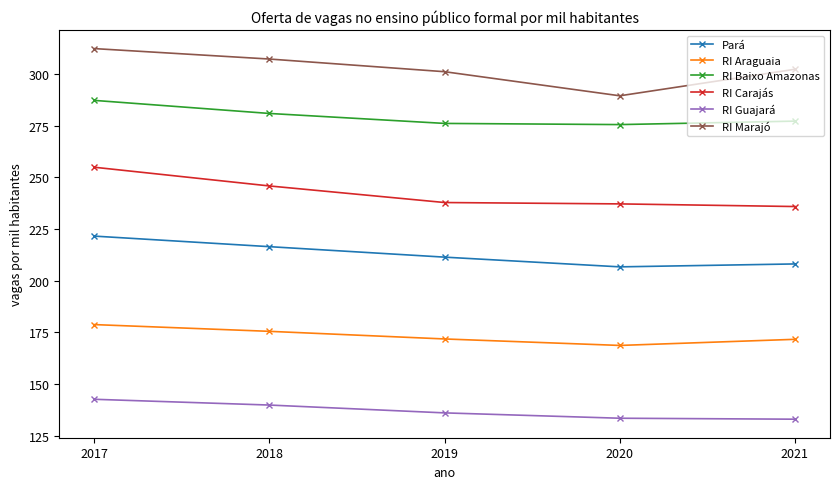

Where does the RI Guajará series first go above 136?

2017